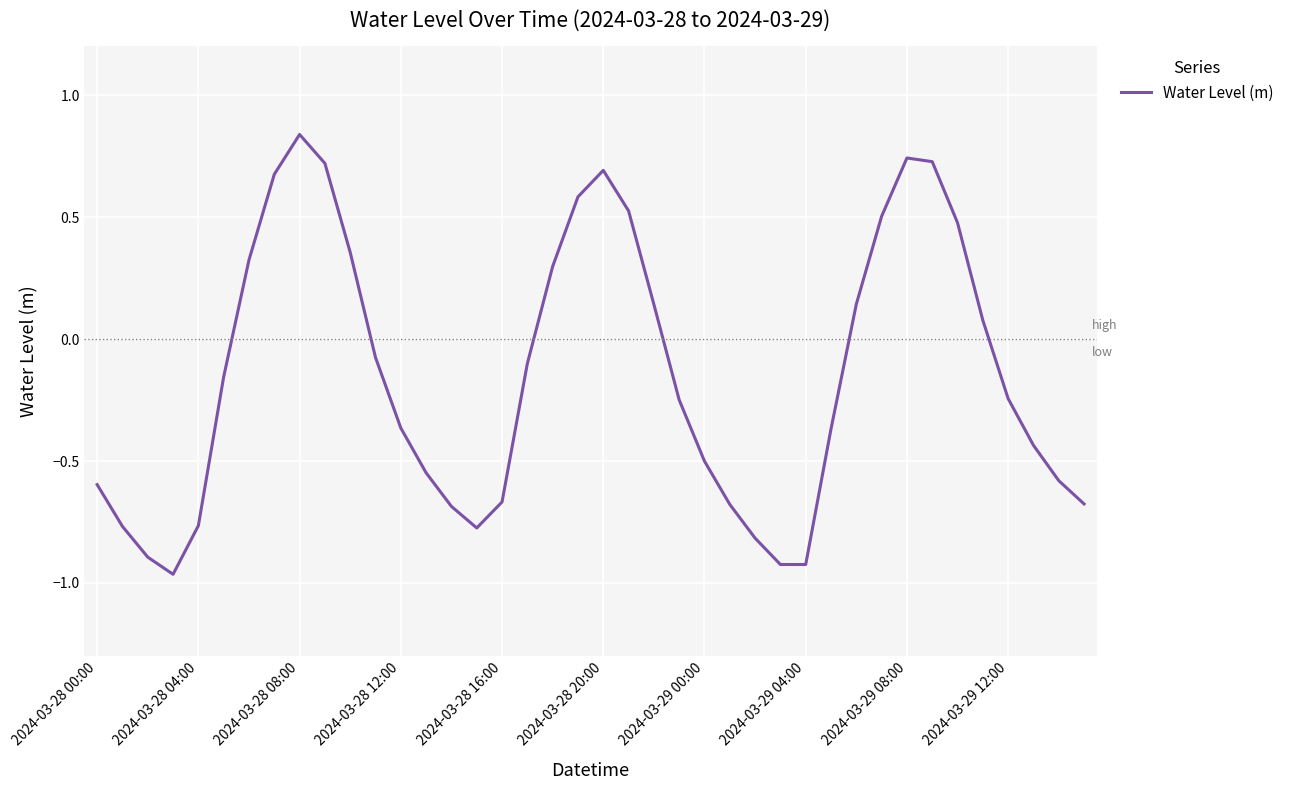

What is the difference between the maximum and minimum values?

1.8